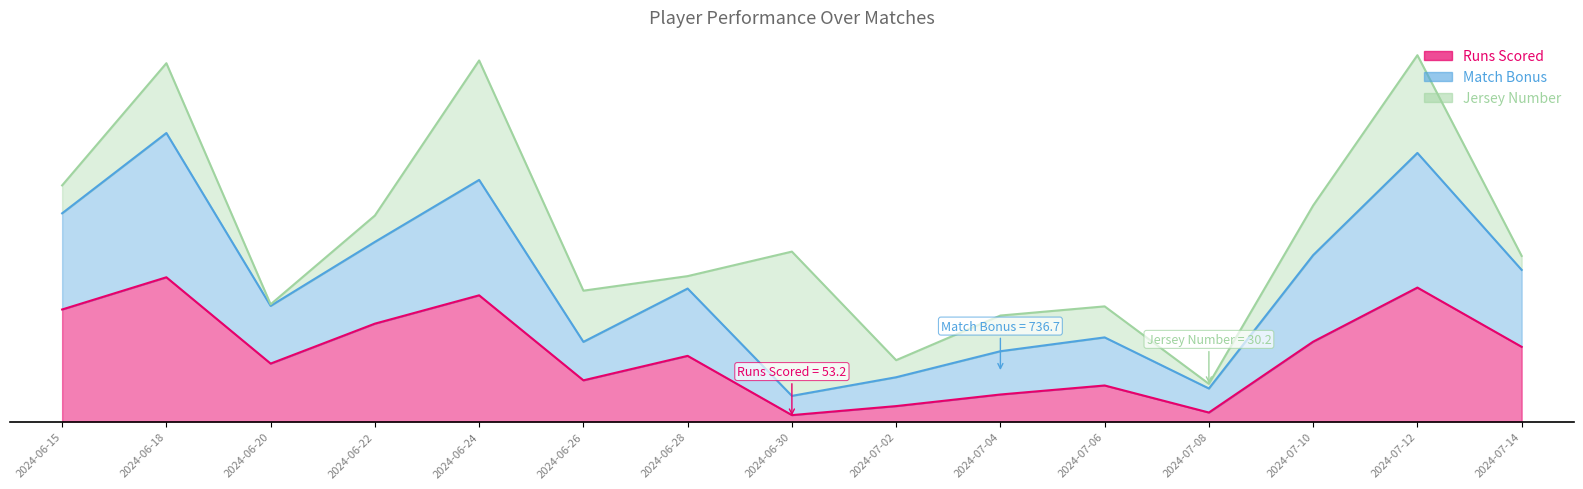

At which category does Runs Scored reach its first local peak?

2024-06-18